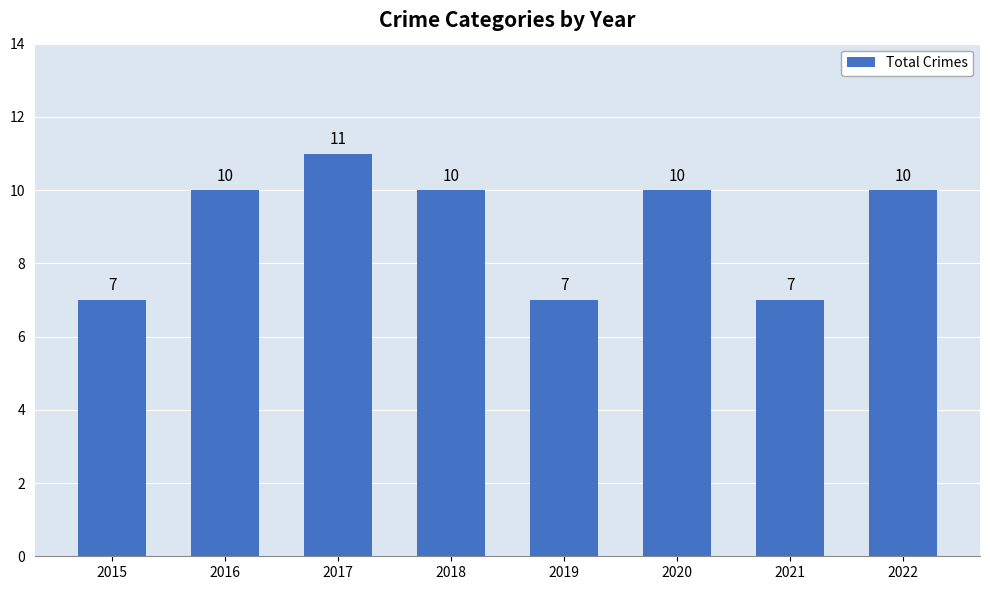

True or false: the data shows 2 at 2019.

False